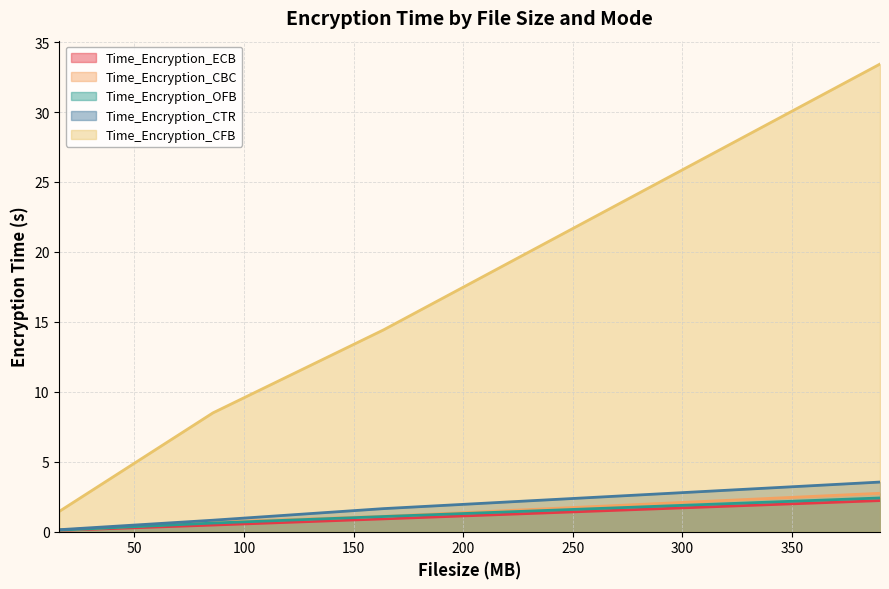

True or false: Time_Encryption_CFB has more than 0 interior local peaks.

False